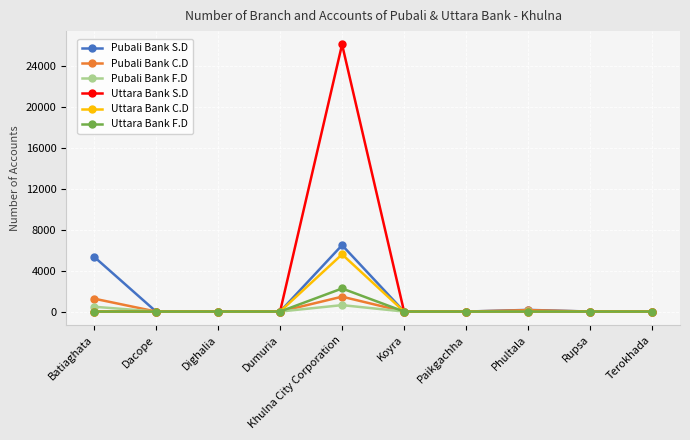

What is the label of the 8th point from the left?

Phultala